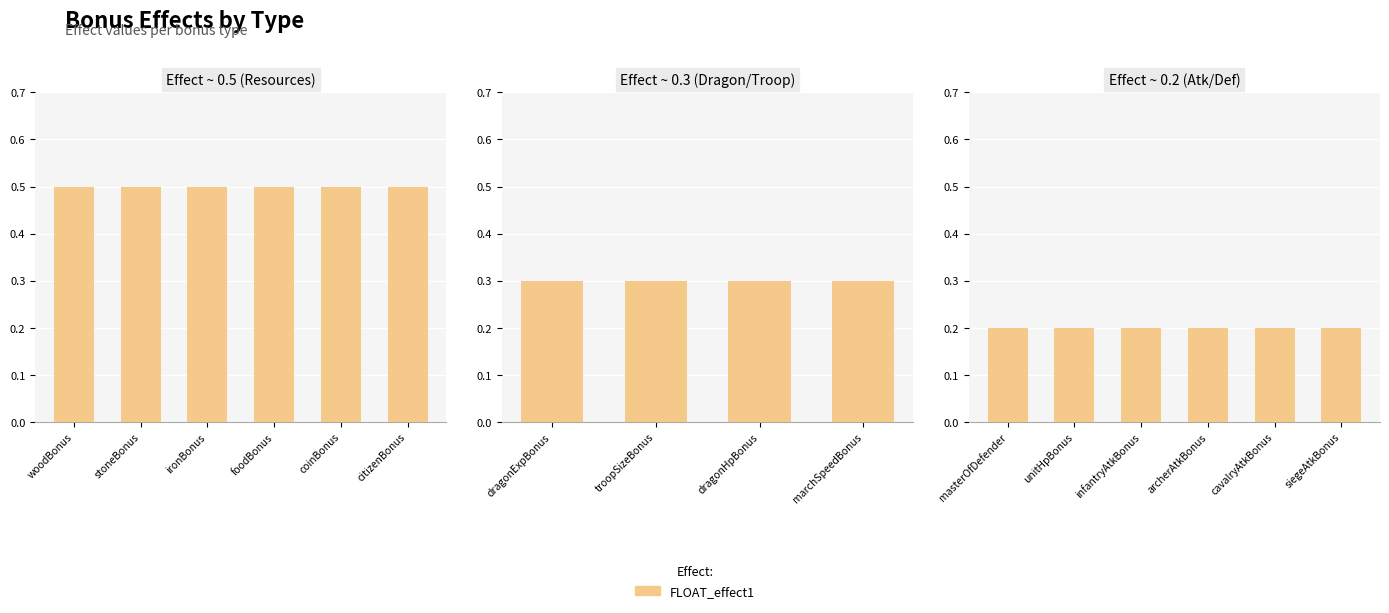

At which label is the value closest to 0?

masterOfDefender